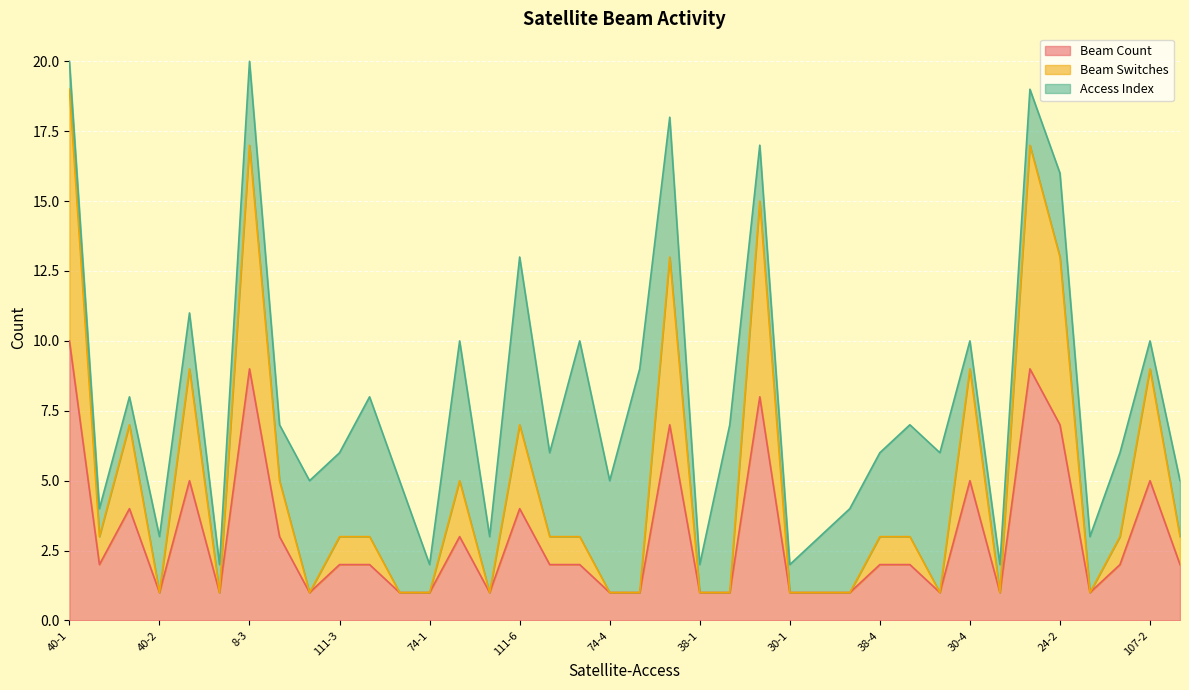

What is the label of the 4th point from the right?

107-1